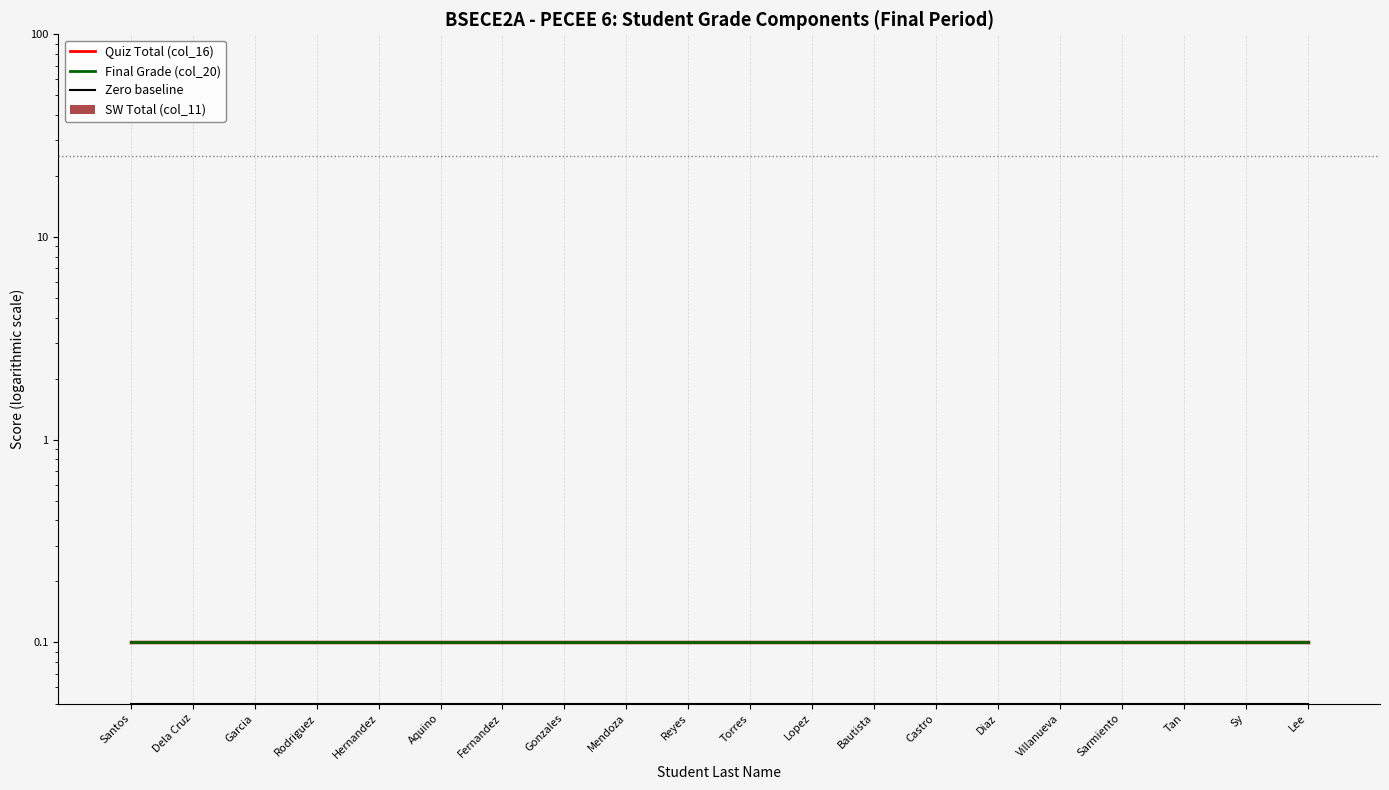

List the labels in order of Quiz Total (col_16) value, largest first.

Santos, Dela Cruz, Garcia, Rodriguez, Hernandez, Aquino, Fernandez, Gonzales, Mendoza, Reyes, Torres, Lopez, Bautista, Castro, Diaz, Villanueva, Sarmiento, Tan, Sy, Lee